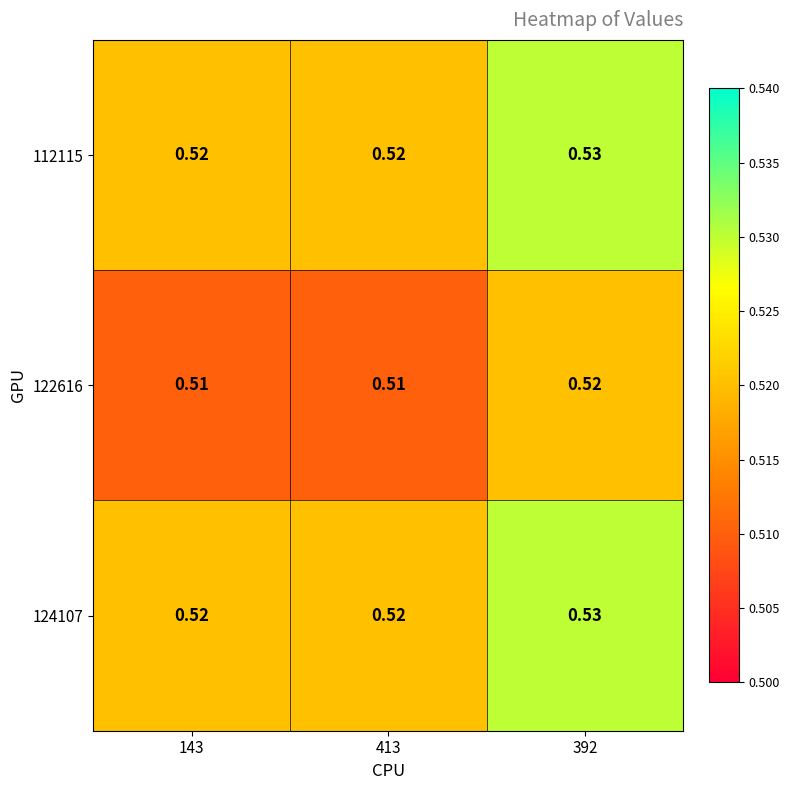

What is the total value across all series at 392?

1.6